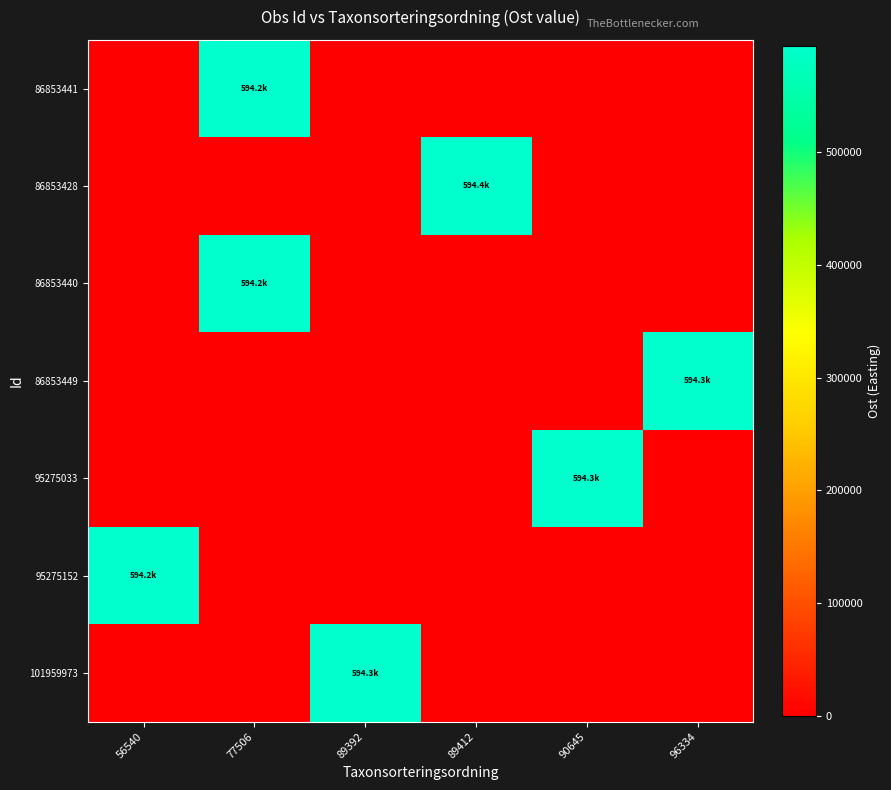

What is the spread (max minus min) of values at 56540?

594175.4